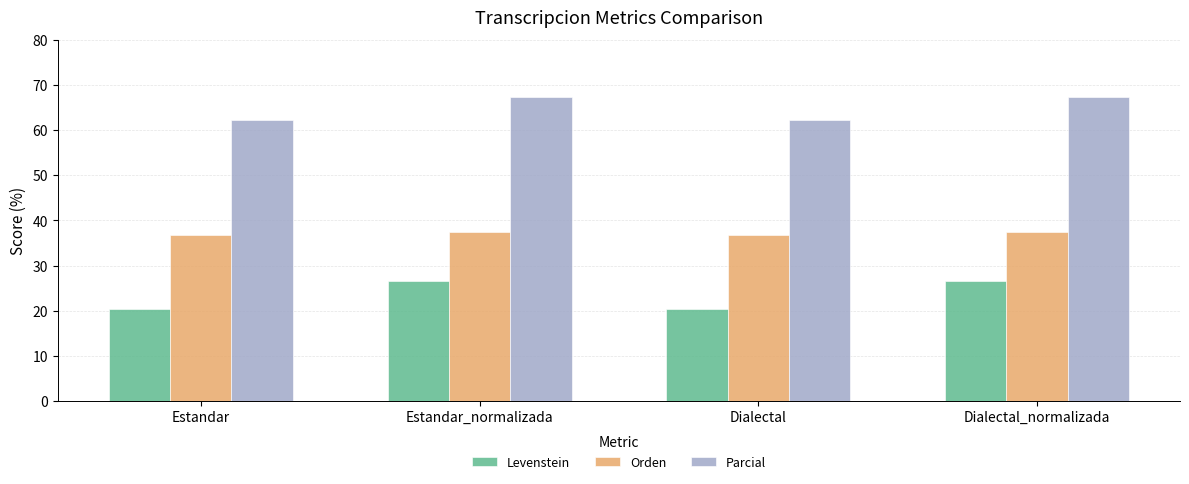

Rank the series by their maximum value, from lowest to highest.

Levenstein, Orden, Parcial